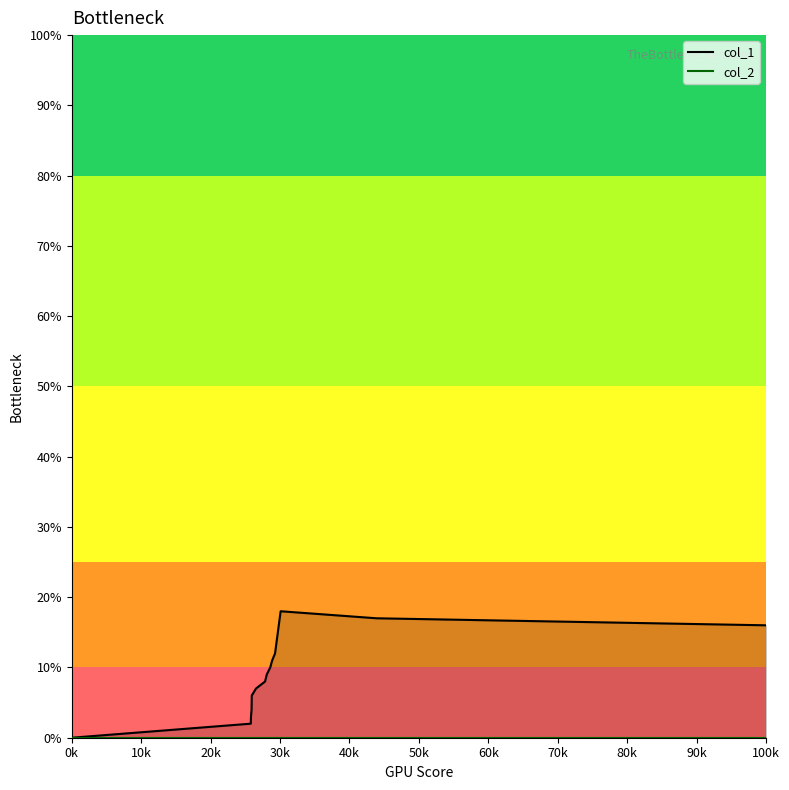

How many lines are shown in the chart?

2